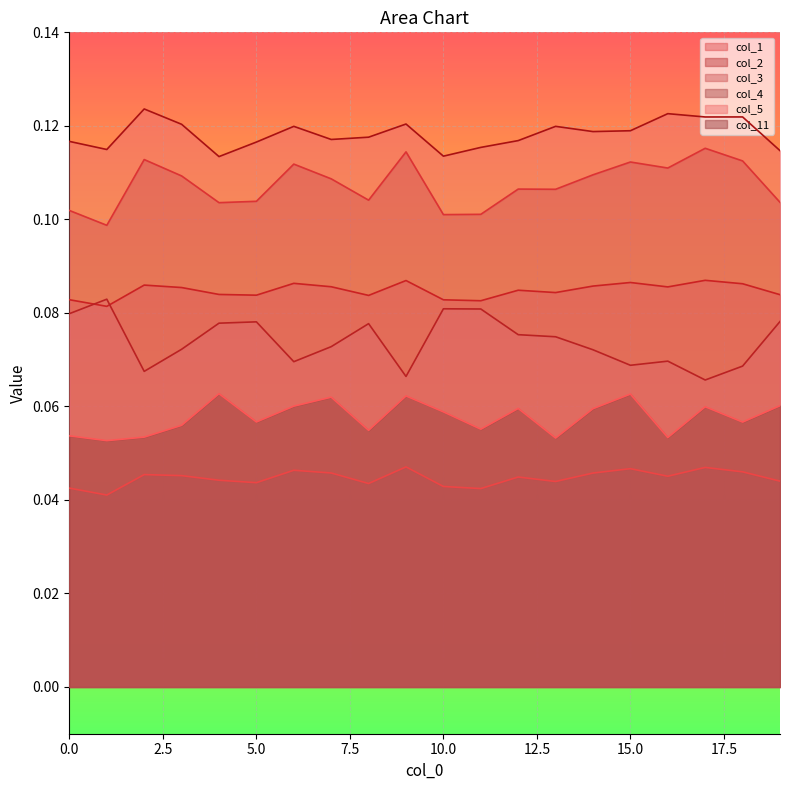

What is the sum of the col_5 values at 14 and 6?

0.2